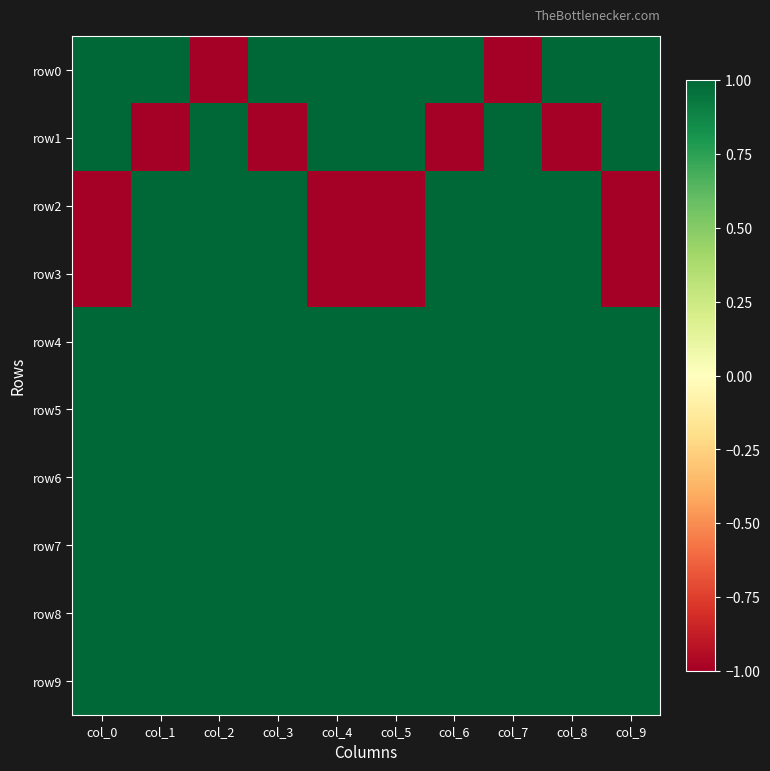

Reading left to right, extract all data points from this chart.

row0: col_0=1	col_1=1	col_2=-1	col_3=1	col_4=1	col_5=1	col_6=1	col_7=-1	col_8=1	col_9=1
row1: col_0=1	col_1=-1	col_2=1	col_3=-1	col_4=1	col_5=1	col_6=-1	col_7=1	col_8=-1	col_9=1
row2: col_0=-1	col_1=1	col_2=1	col_3=1	col_4=-1	col_5=-1	col_6=1	col_7=1	col_8=1	col_9=-1
row3: col_0=-1	col_1=1	col_2=1	col_3=1	col_4=-1	col_5=-1	col_6=1	col_7=1	col_8=1	col_9=-1
row4: col_0=1	col_1=1	col_2=1	col_3=1	col_4=1	col_5=1	col_6=1	col_7=1	col_8=1	col_9=1
row5: col_0=1	col_1=1	col_2=1	col_3=1	col_4=1	col_5=1	col_6=1	col_7=1	col_8=1	col_9=1
row6: col_0=1	col_1=1	col_2=1	col_3=1	col_4=1	col_5=1	col_6=1	col_7=1	col_8=1	col_9=1
row7: col_0=1	col_1=1	col_2=1	col_3=1	col_4=1	col_5=1	col_6=1	col_7=1	col_8=1	col_9=1
row8: col_0=1	col_1=1	col_2=1	col_3=1	col_4=1	col_5=1	col_6=1	col_7=1	col_8=1	col_9=1
row9: col_0=1	col_1=1	col_2=1	col_3=1	col_4=1	col_5=1	col_6=1	col_7=1	col_8=1	col_9=1